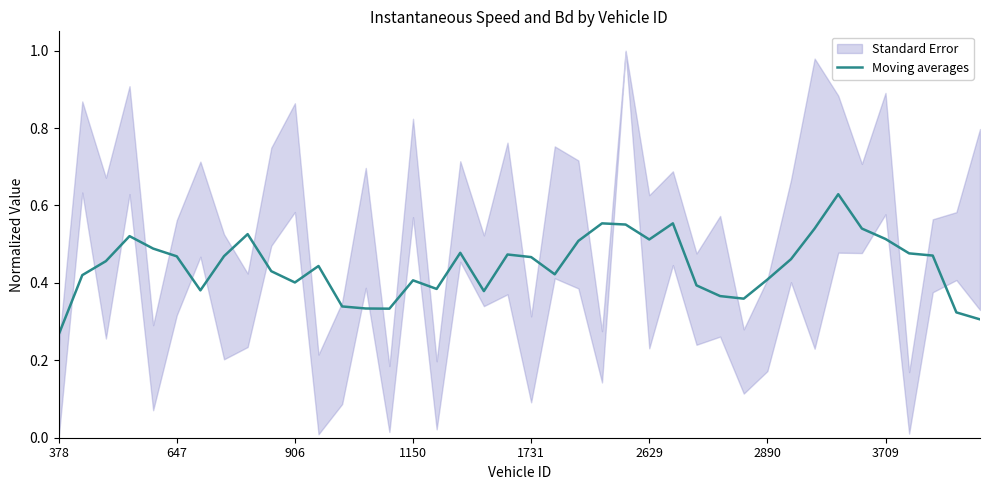

What is the difference between the second highest and second lowest values?

0.2